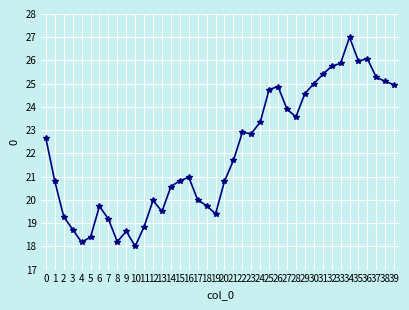

How many lines are shown in the chart?

1